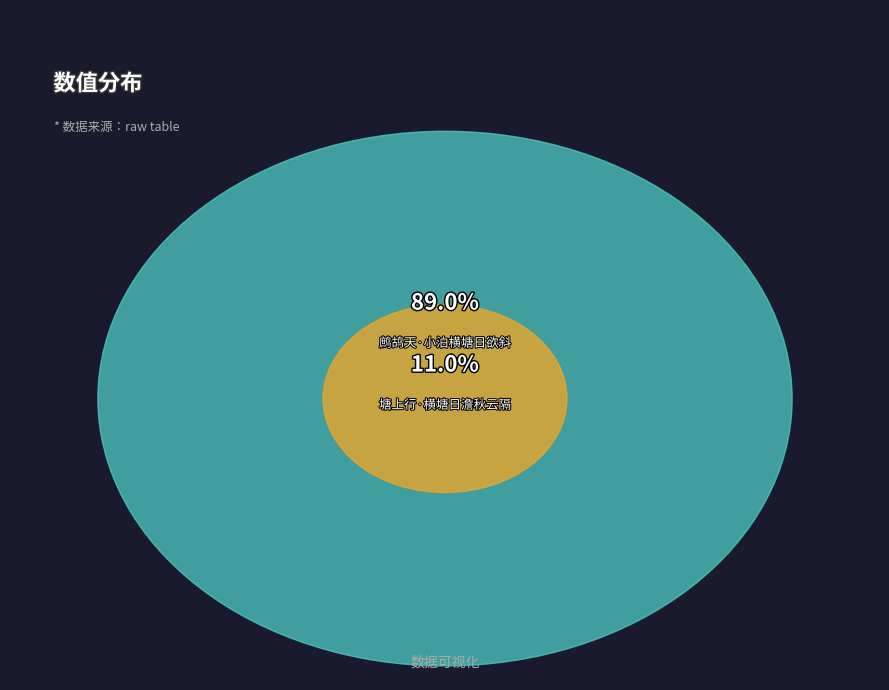

What is the ratio of the value at 鹧鸪天·小泊横塘日欲斜 to the value at 塘上行·横塘日澹秋云隔?

8.1